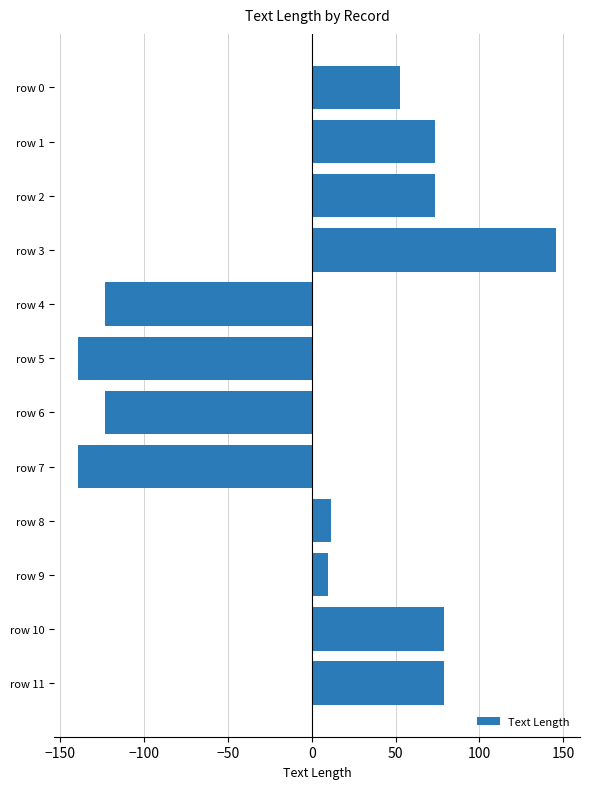

What is the difference between the maximum and minimum values?

285.0